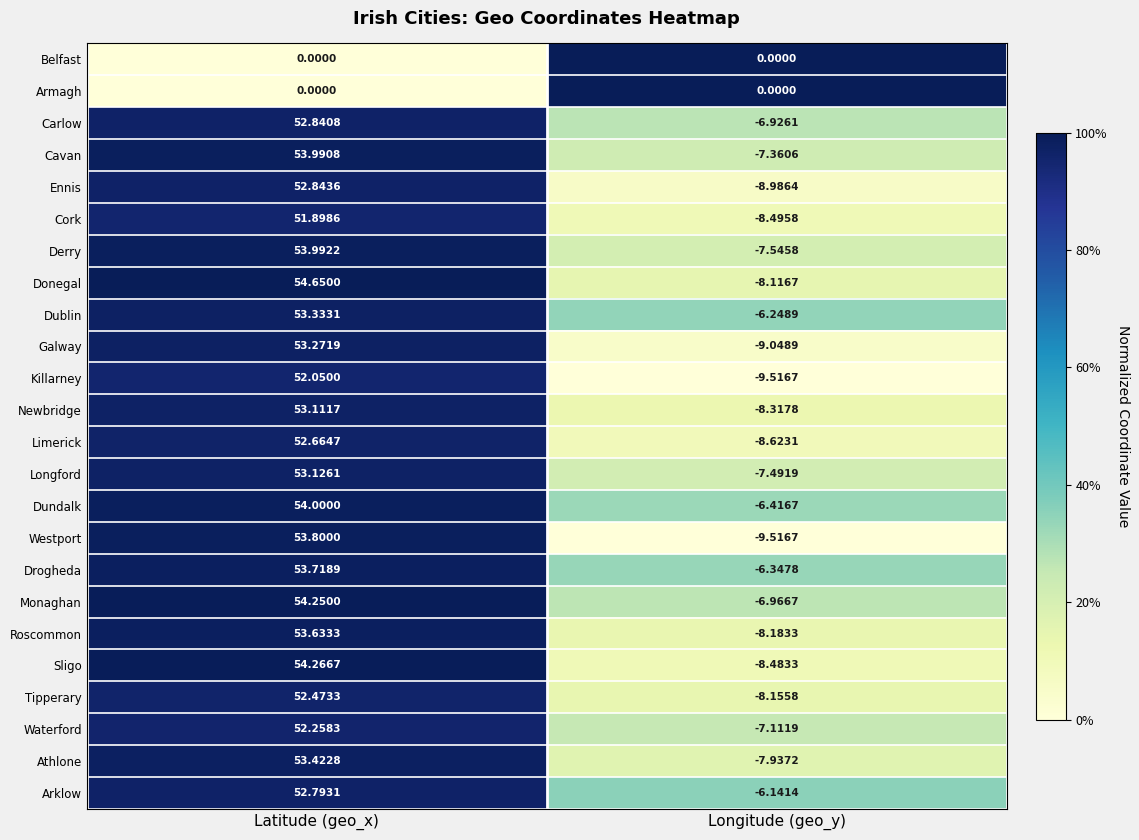

Which label corresponds to the smallest value in the chart?

Longitude (geo_y)